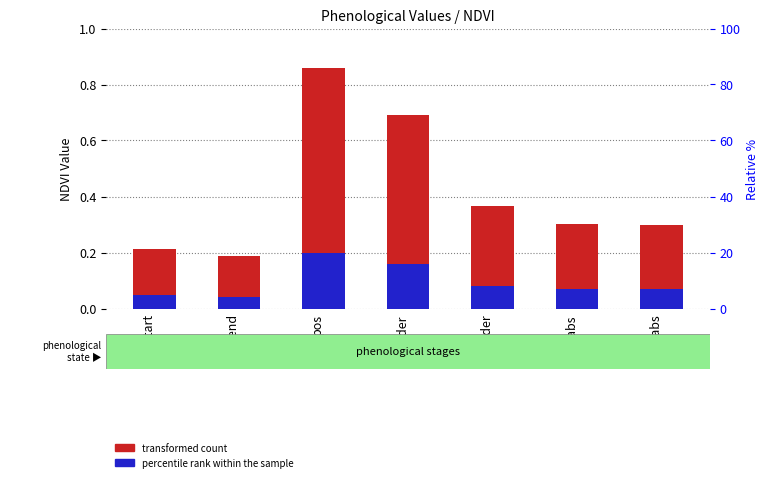

List the series in order of their peak value, highest first.

transformed count, percentile rank within the sample